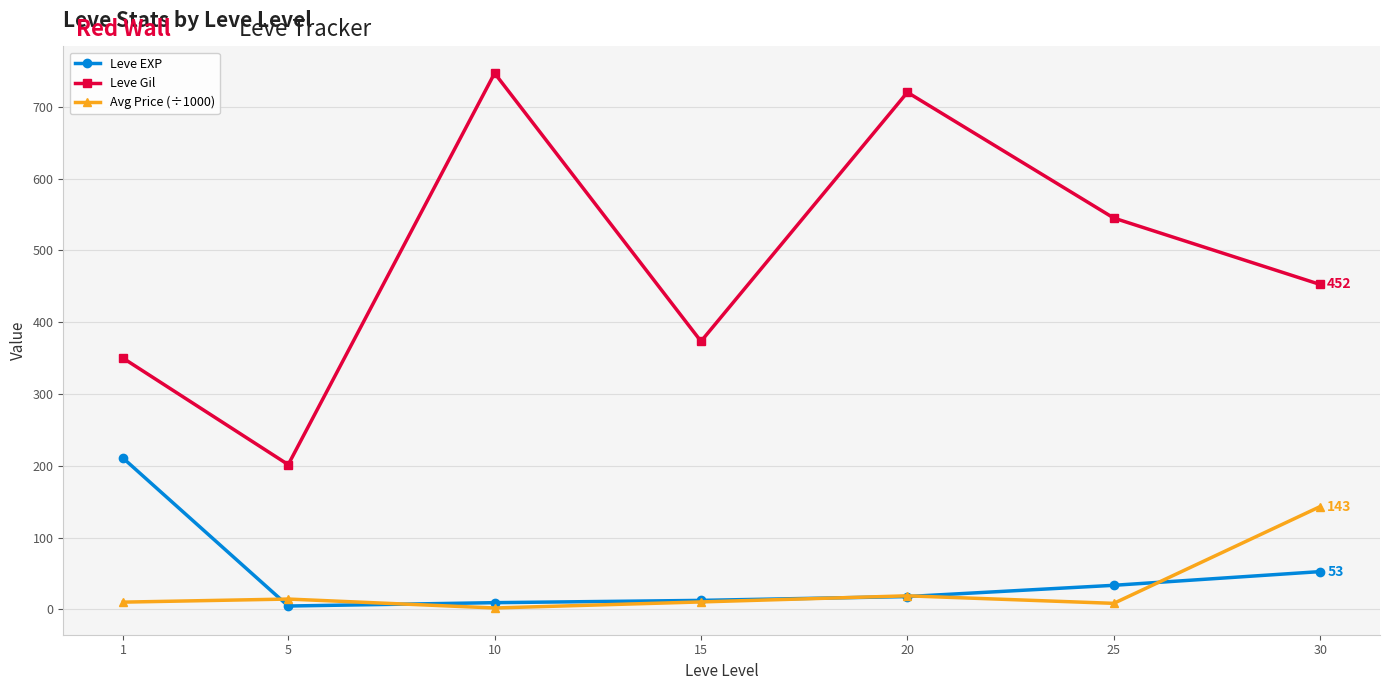

The value of Leve EXP at 30 is 52.8. True or false?

True